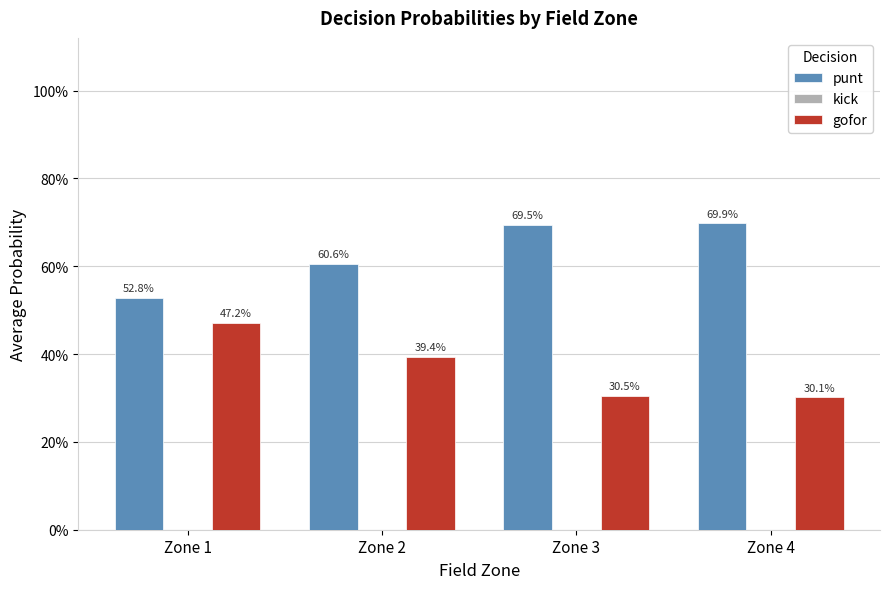

What is the spread (max minus min) of values at Zone 3?

0.7